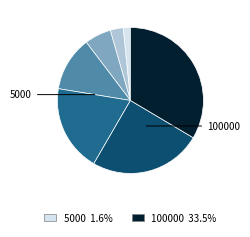

Is there a majority slice in this chart?

No